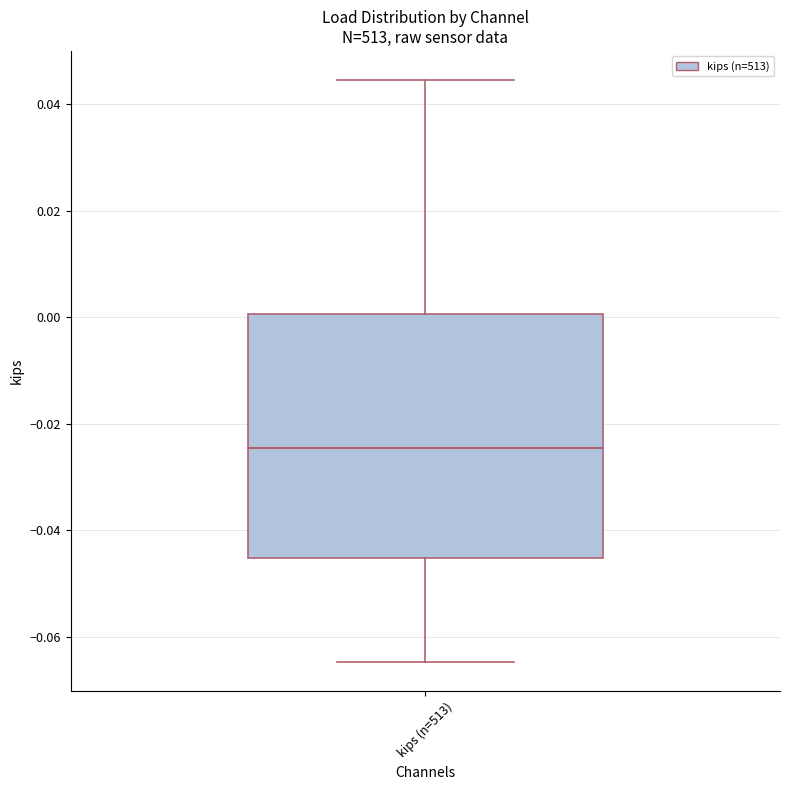

Read this box plot against the y-axis: the position of the median line, the range covered by the box, and the ends of both whiskers. The values are not printed on the chart, so give them approximately, as read against the axis.

median -0.024, box -0.046 to 0.000, whiskers -0.064 to 0.044